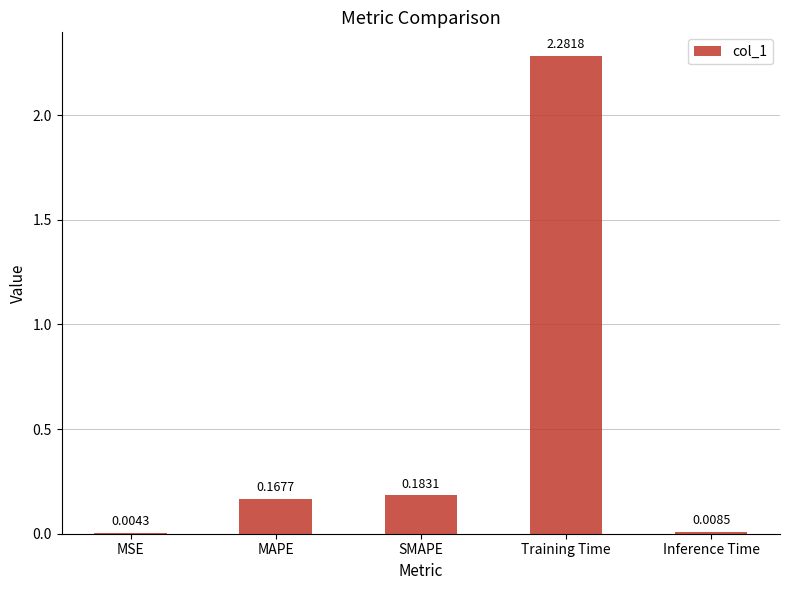

Which category has the highest value across all series?

Training Time